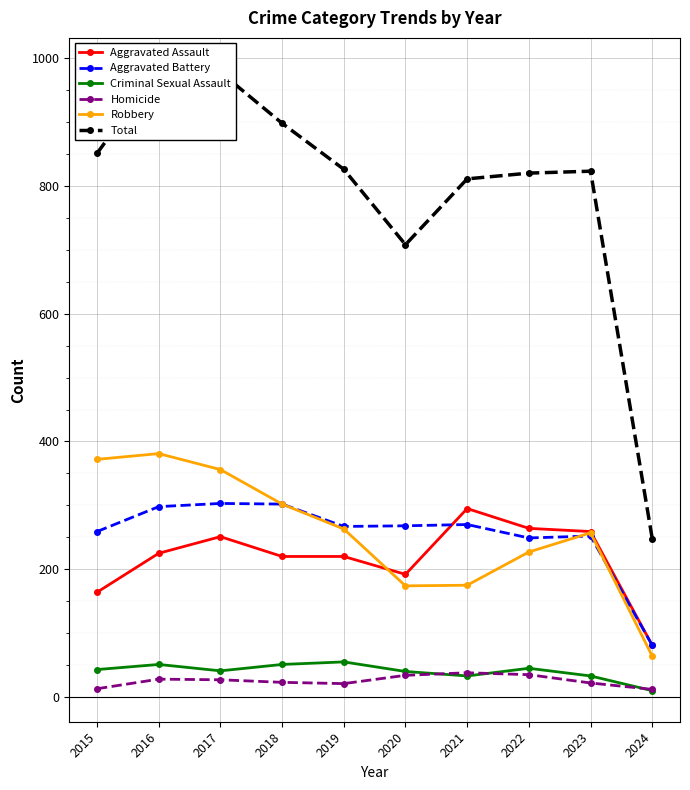

What is the value of the Aggravated Assault point at the 6th from the left?

192